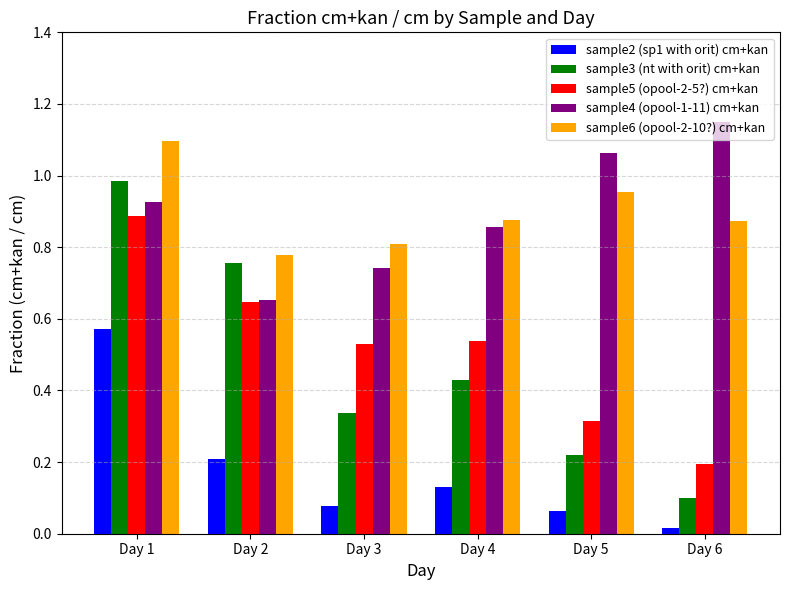

Where is sample3 (nt with orit) cm+kan nearest to the value 0?

Day 6